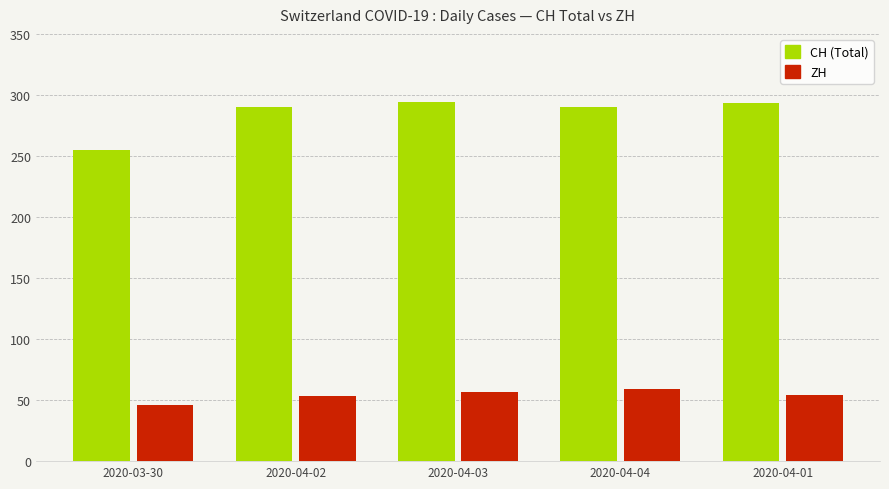

What is the minimum value for ZH?

46